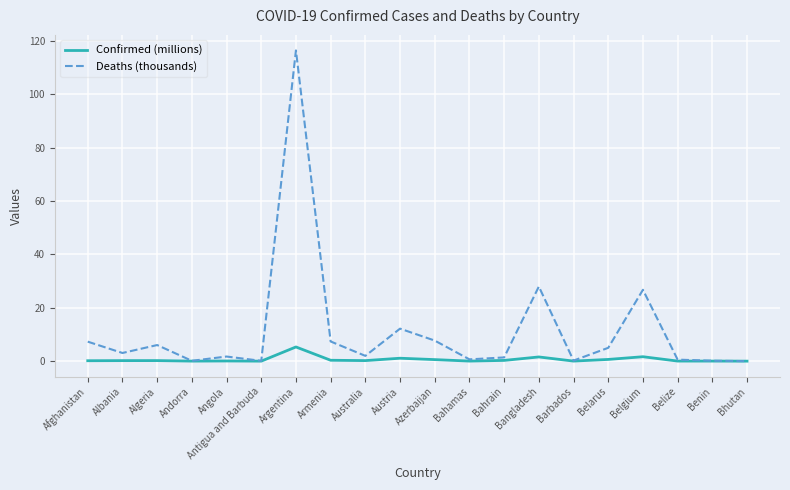

What is the difference between the Confirmed (millions) values at Belarus and Benin?

0.6